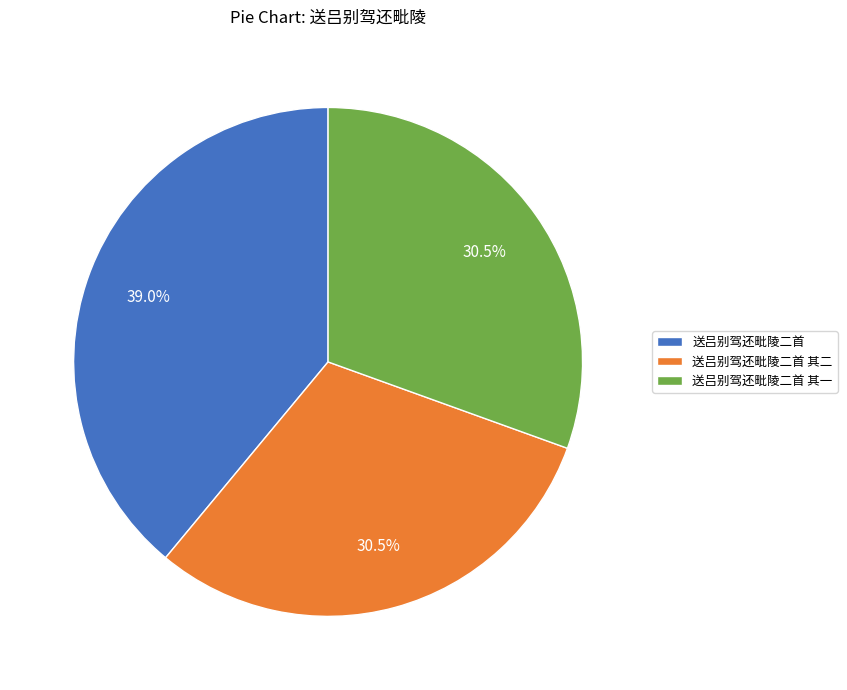

Which has a higher value, 送吕别驾还毗陵二首 其二 or 送吕别驾还毗陵二首?

送吕别驾还毗陵二首